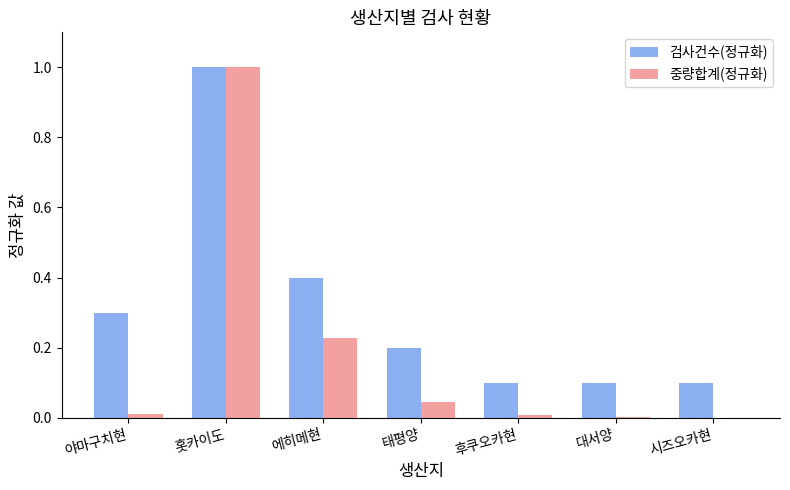

Is it true that 검사건수(정규화) equals 0.4 at 에히메현?

True